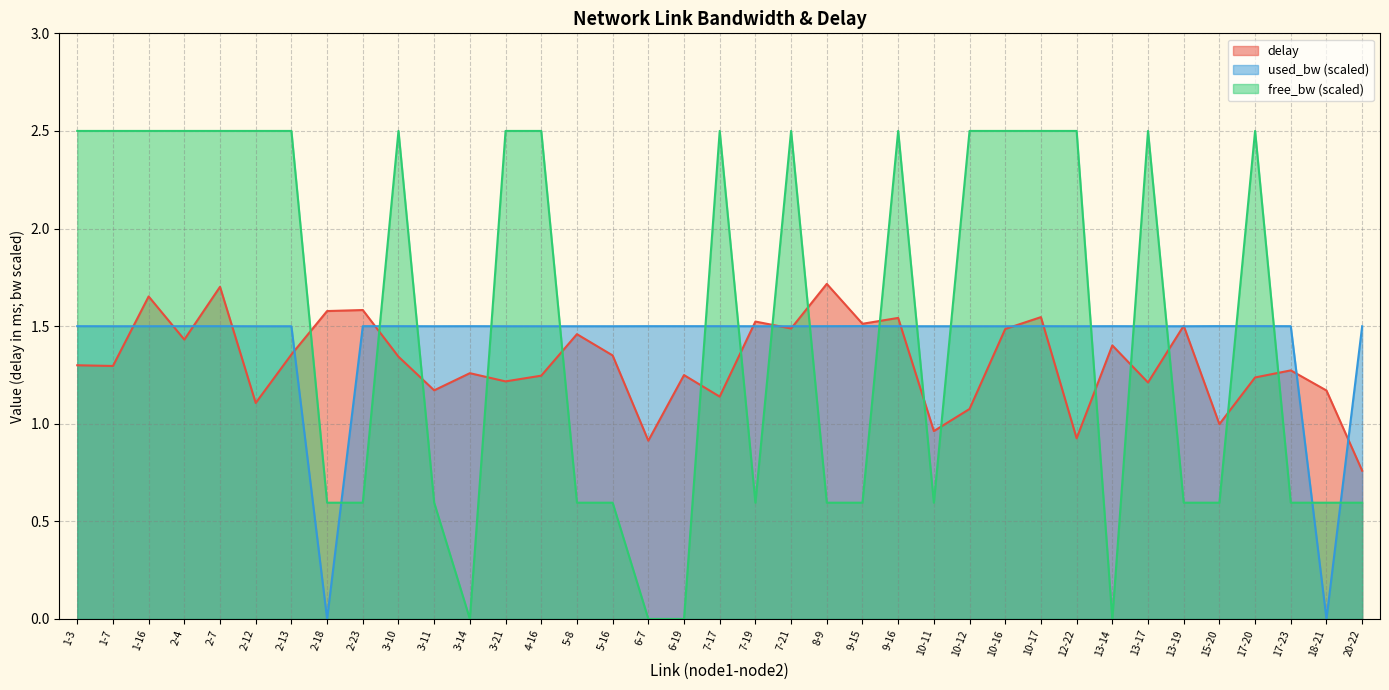

Does the chart have visible grid lines?

Yes